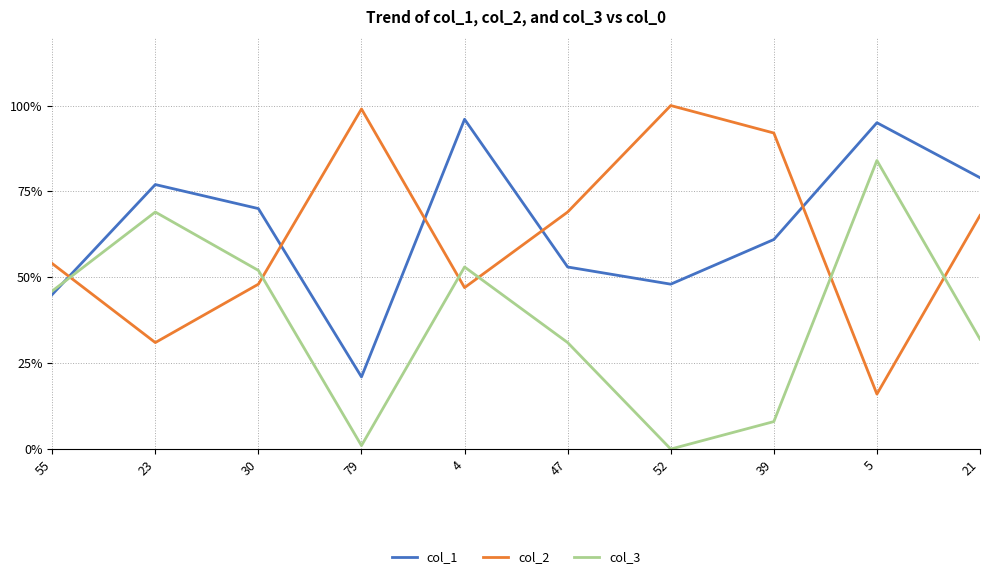

What is the maximum value shown in the chart?

100